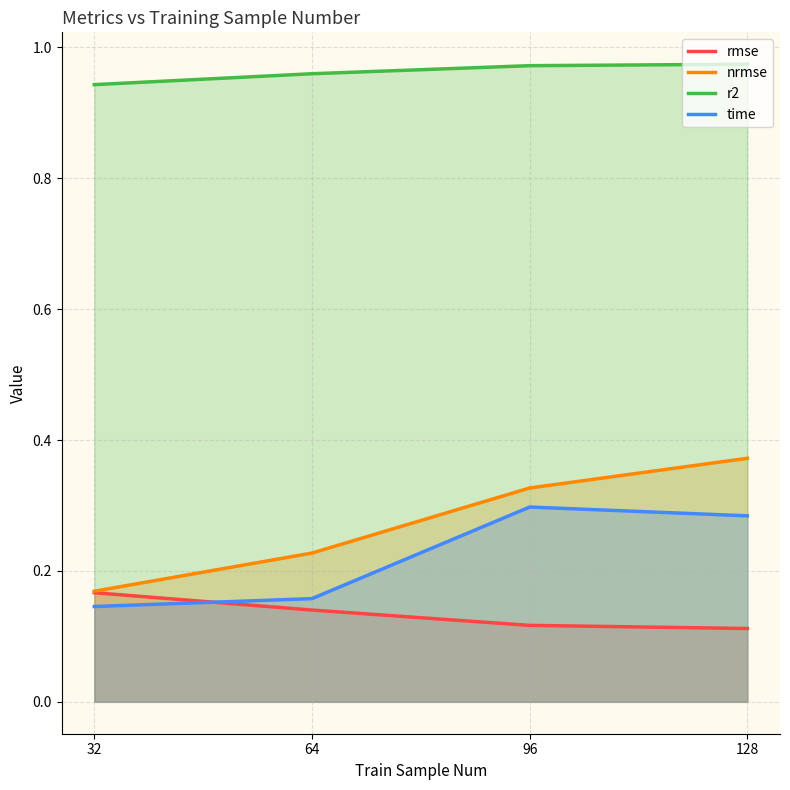

Rank the categories by r2 value from lowest to highest.

32, 64, 96, 128